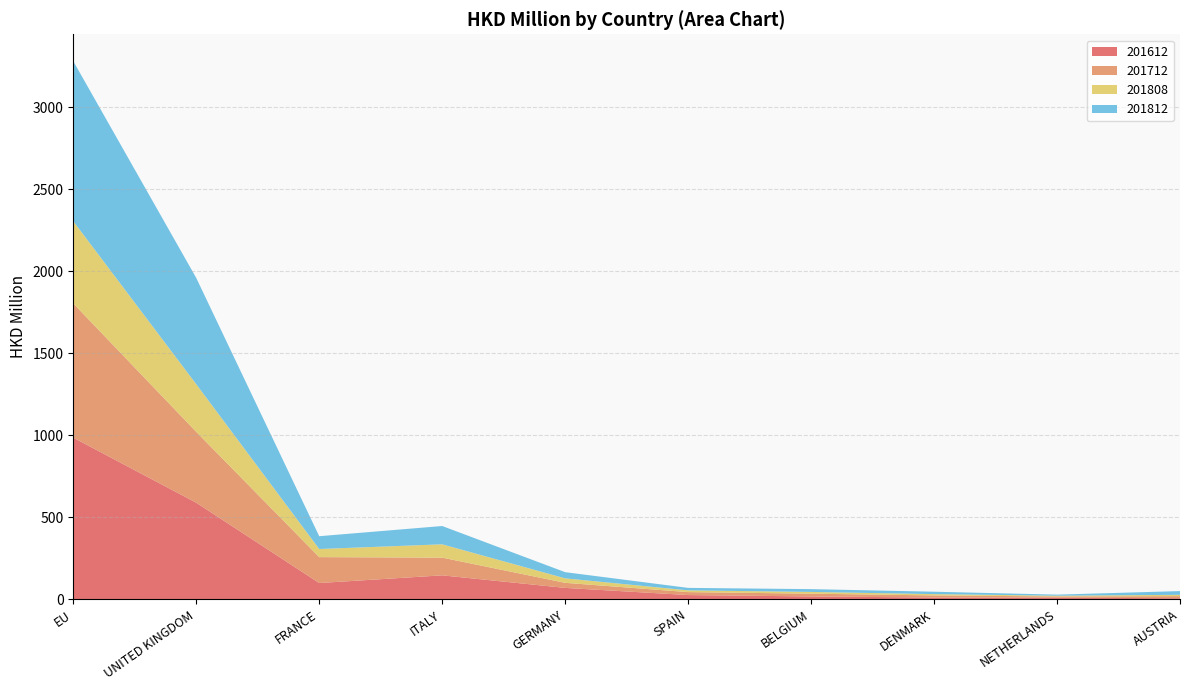

Reading left to right, list all the values displayed in this chart.

201612: 985.3	588.6	98.6	145.4	68.9	25.2	16.8	10.0	9.3	5.7
201712: 818.9	432.3	157.9	108.1	30.9	17.9	16.8	12.9	7.5	13.1
201808: 501.4	290.5	49.6	81.3	27.4	10.8	10.7	8.0	4.5	7.9
201812: 976.4	648.4	78.1	111.6	37.7	15.1	17.1	14.6	6.6	22.8